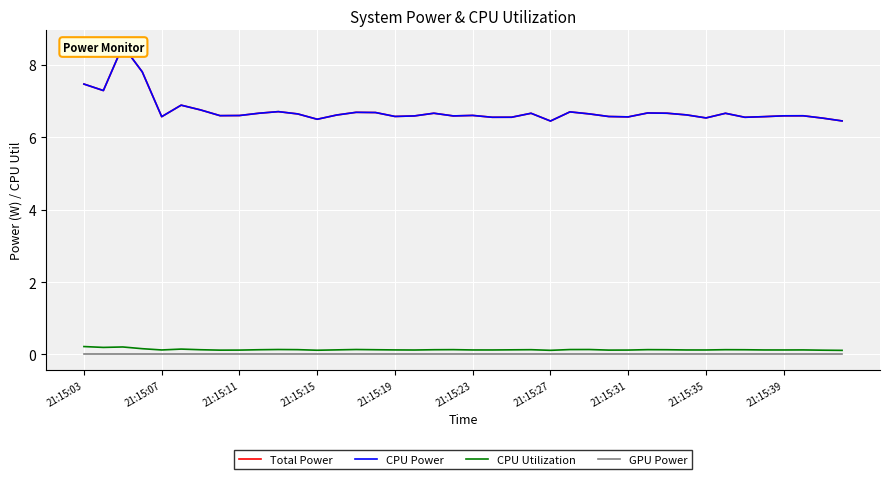

Rank the series at 21:15:03 from highest to lowest value.

Total Power, CPU Power, CPU Utilization, GPU Power